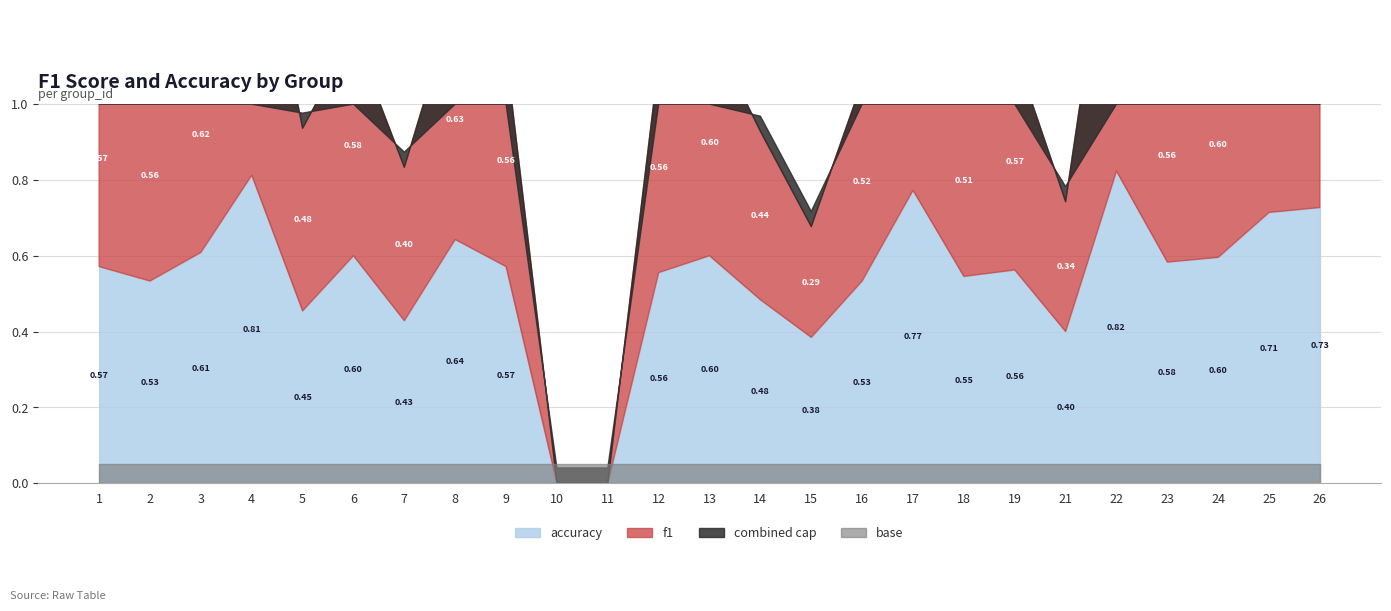

Reading left to right, list all the values displayed in this chart.

f1: 1=0.6	2=0.6	3=0.6	4=0.8	5=0.5	6=0.6	7=0.4	8=0.6	9=0.6	10=0.0	11=0.0	12=0.6	13=0.6	14=0.4	15=0.3	16=0.5	17=0.8	18=0.5	19=0.6	21=0.3	22=0.8	23=0.6	24=0.6	25=0.7	26=0.7
accuracy: 1=0.6	2=0.5	3=0.6	4=0.8	5=0.5	6=0.6	7=0.4	8=0.6	9=0.6	10=0.0	11=0.0	12=0.6	13=0.6	14=0.5	15=0.4	16=0.5	17=0.8	18=0.5	19=0.6	21=0.4	22=0.8	23=0.6	24=0.6	25=0.7	26=0.7